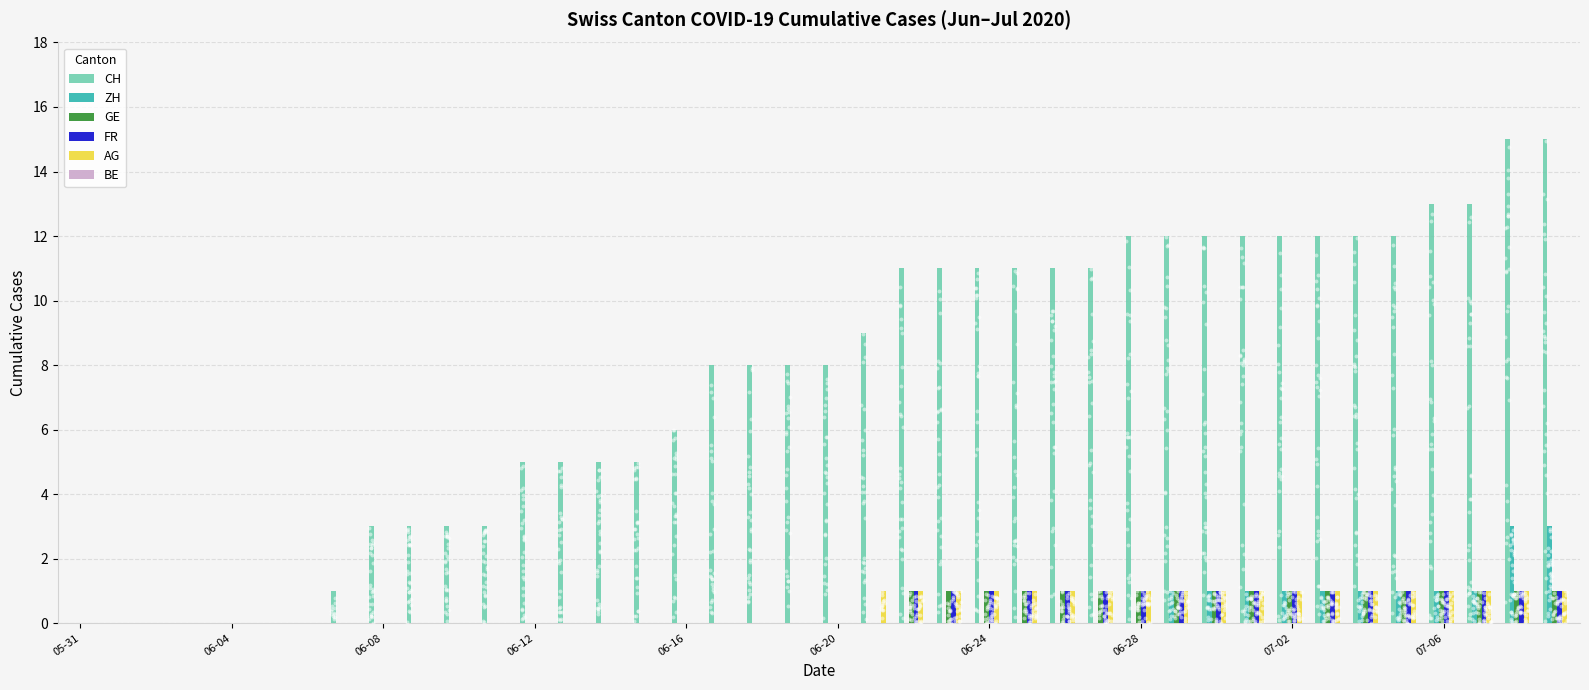

Which series contains the lowest Y value?

CH